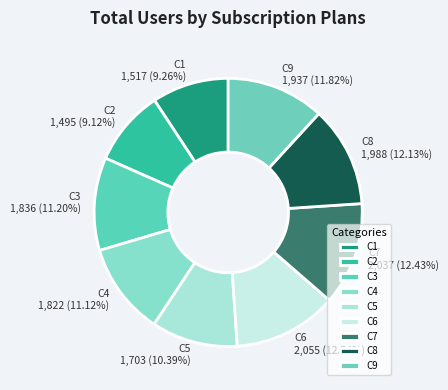

Which has a higher value, C6 or C3?

C6